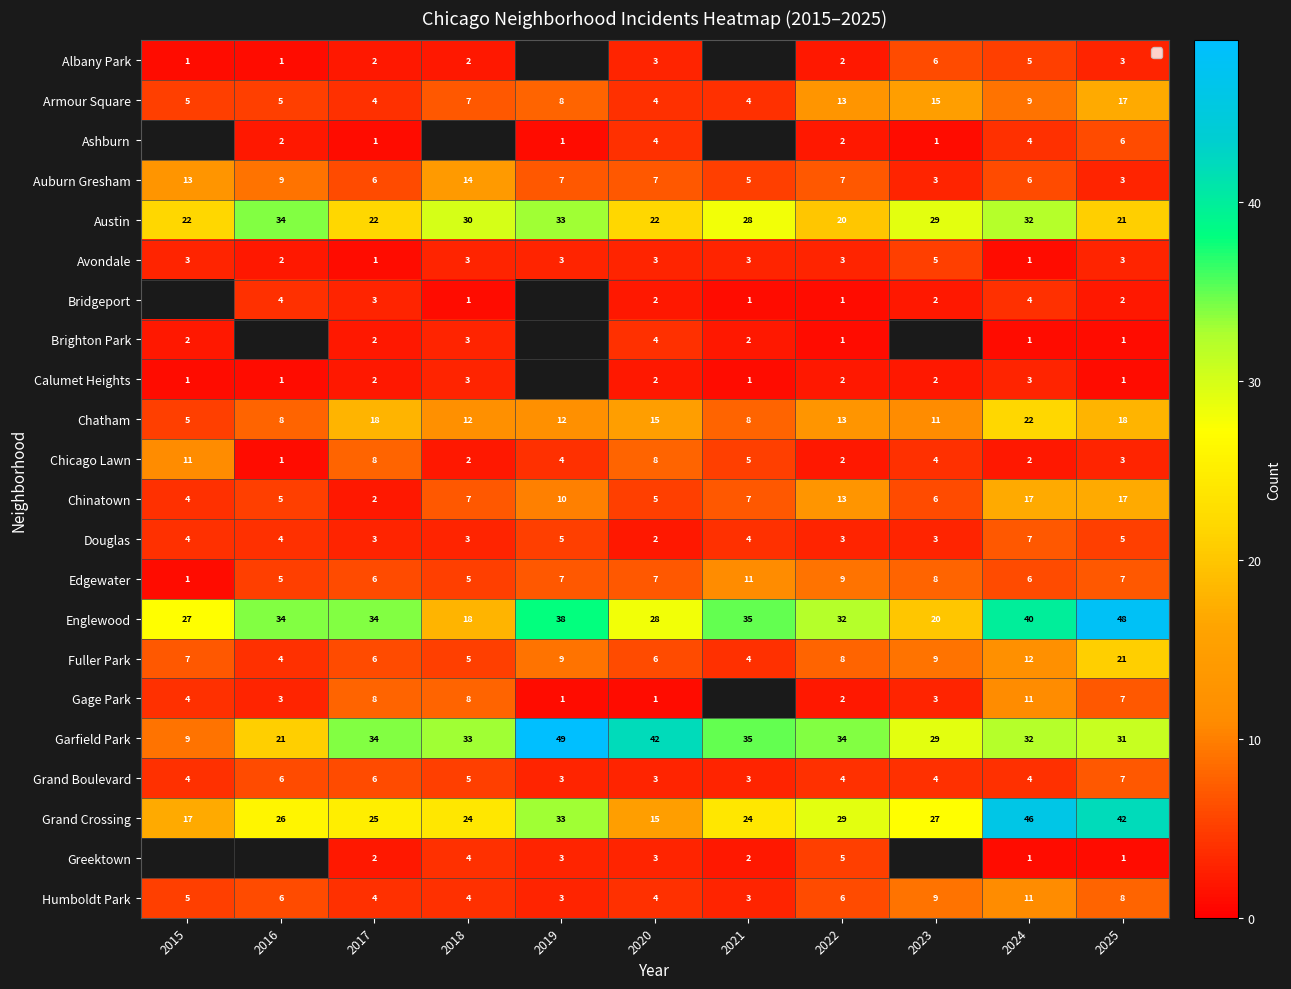

At how many categories does at least one series exceed 13?

11